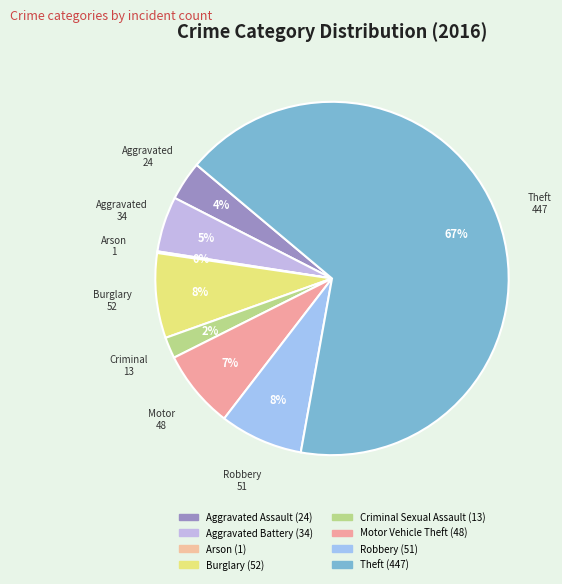

What is the total percentage of Aggravated Battery and Arson?

5.2%